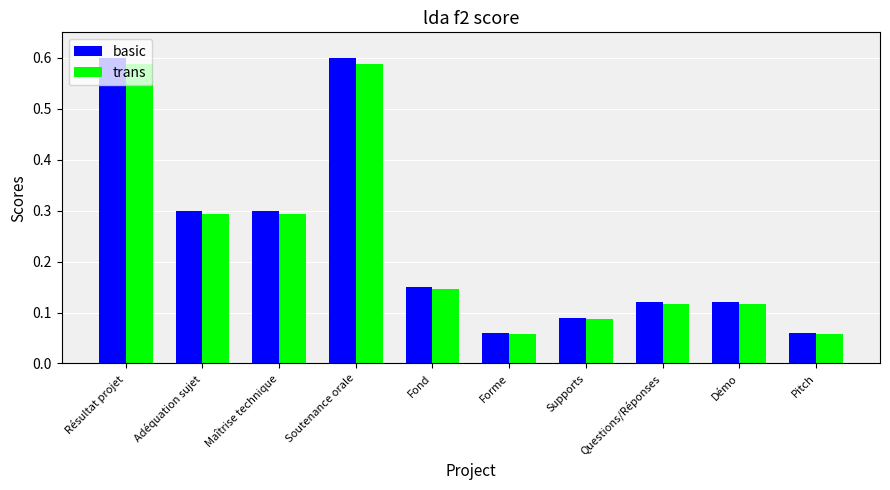

How many trans values are between 0 and 1?

10